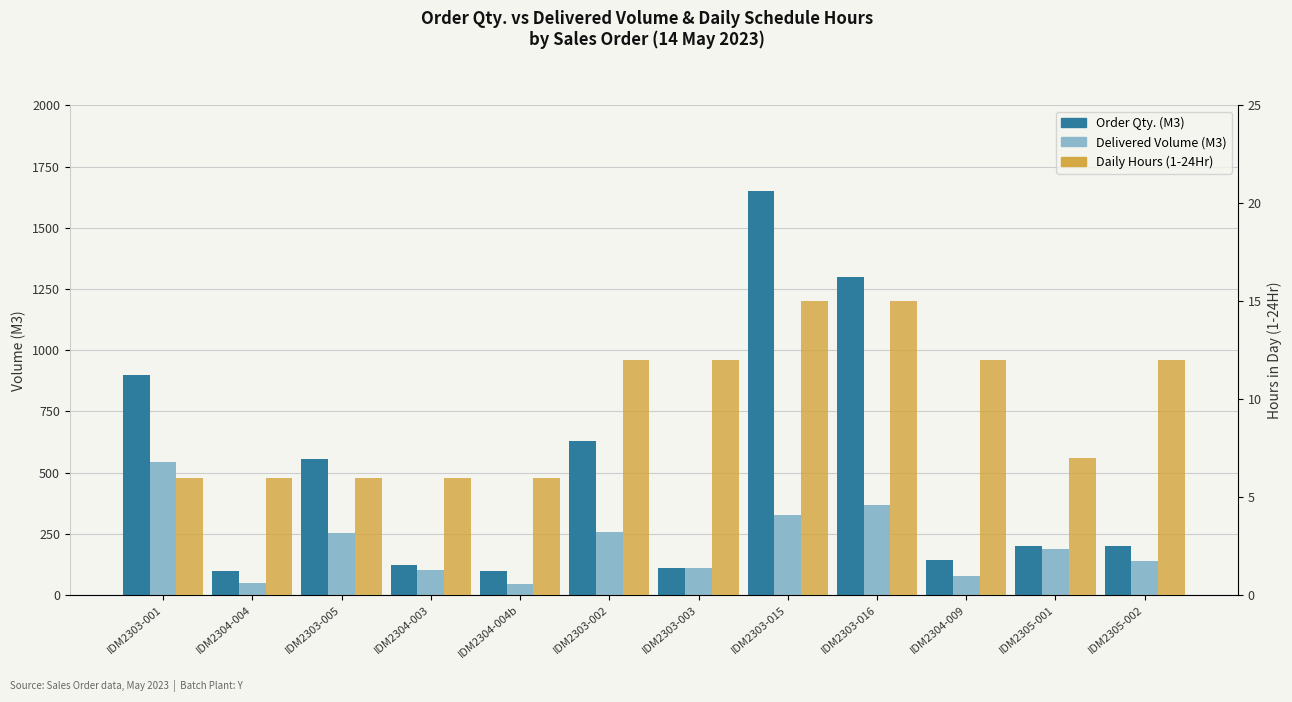

What is the minimum value shown in the chart?

6.0